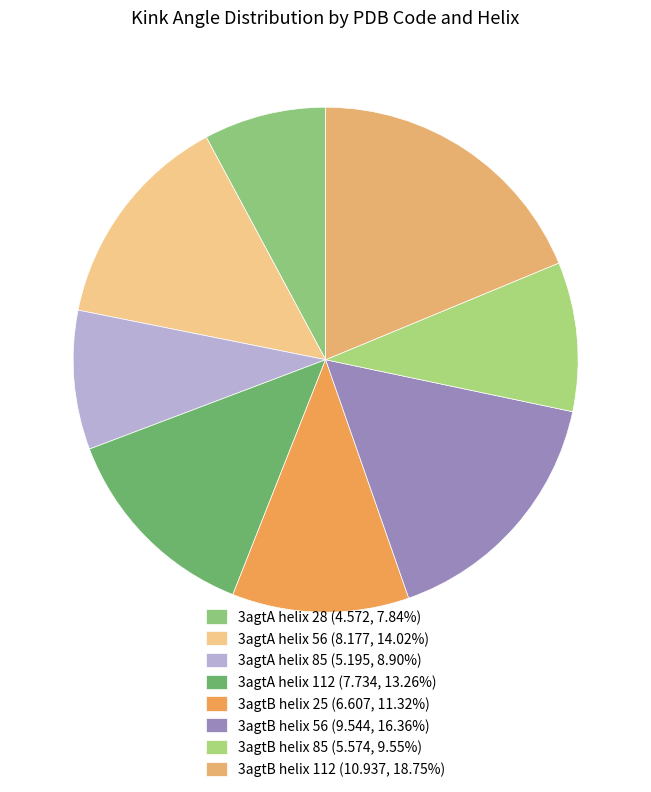

How many slices are in this pie chart?

8